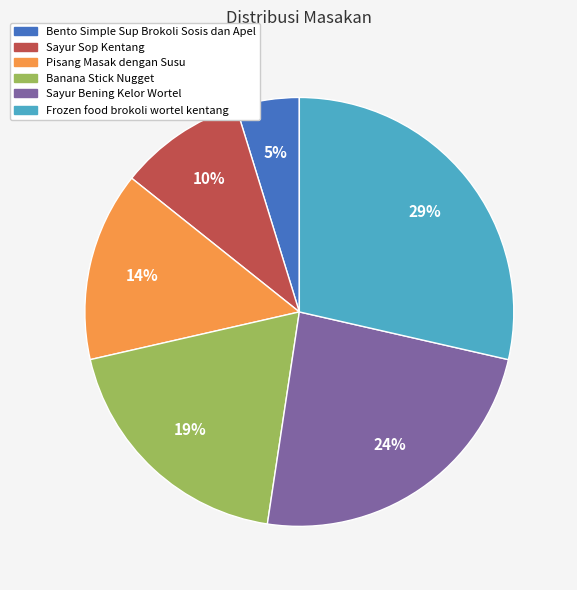

True or false: Pisang Masak dengan Susu accounts for 14% of the total.

True